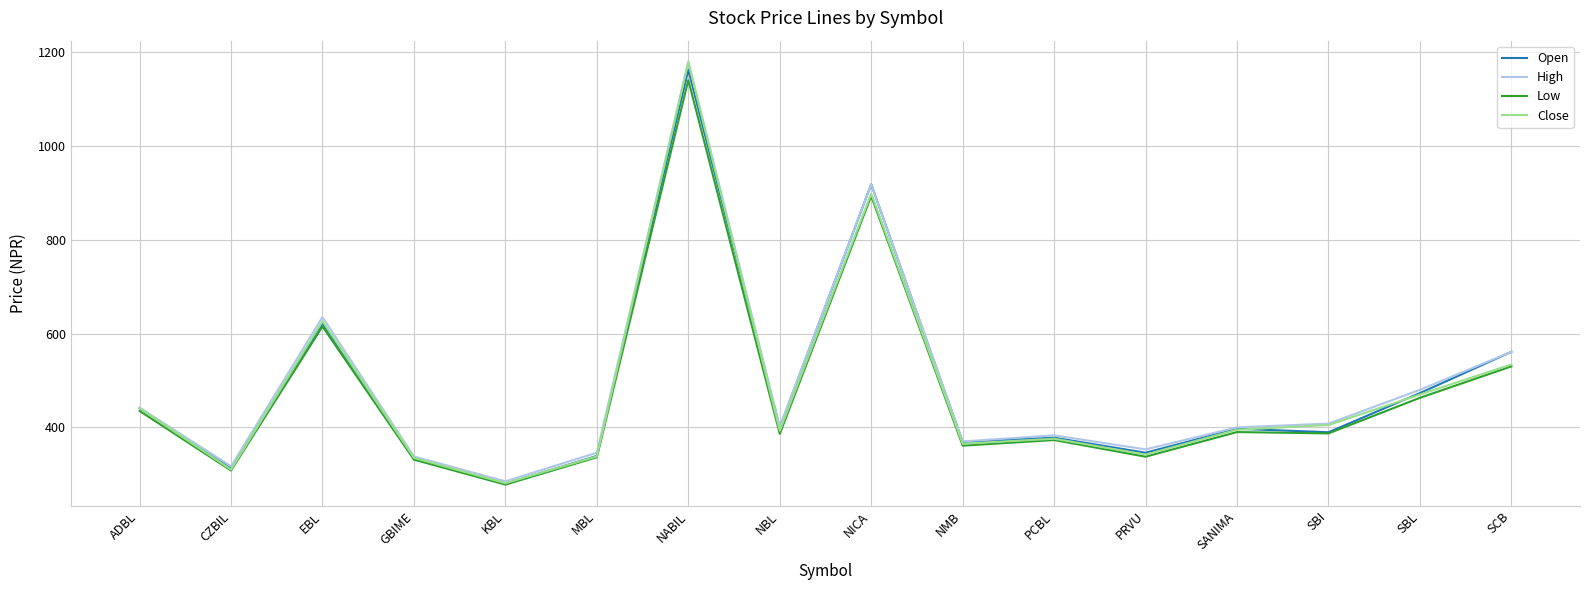

The value of Close at ADBL is 441.0. True or false?

True